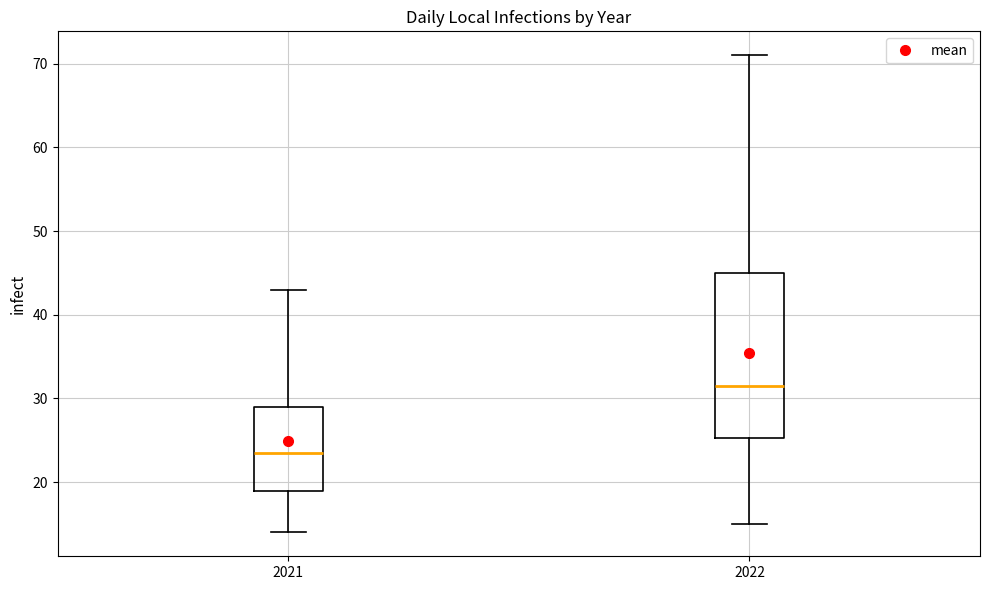

Reading left to right, read every box against the y-axis: the position of its median line, the range the box covers, and the ends of its whiskers. The values are not printed on the chart, so give them approximately, as read against the axis.

2021: median 24, box 19 to 29, whiskers 14 to 43
2022: median 32, box 25 to 45, whiskers 15 to 71